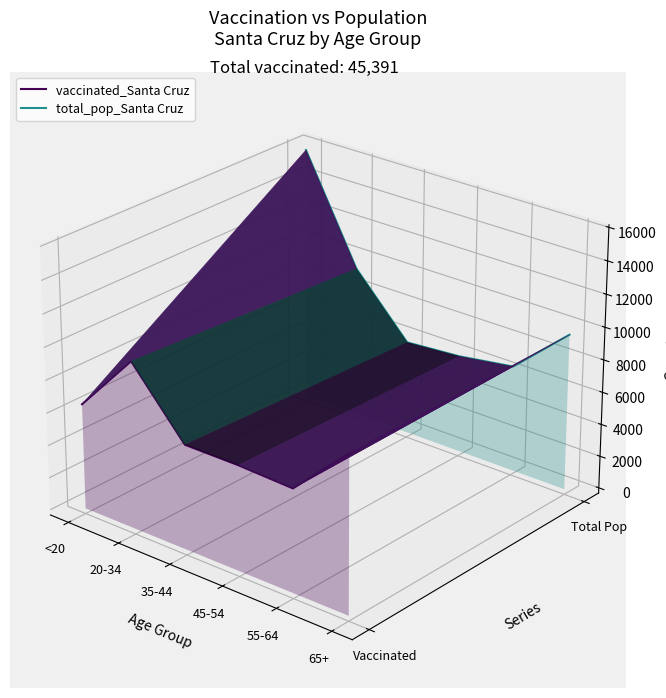

True or false: vaccinated_Santa Cruz and total_pop_Santa Cruz intersect in this chart.

False